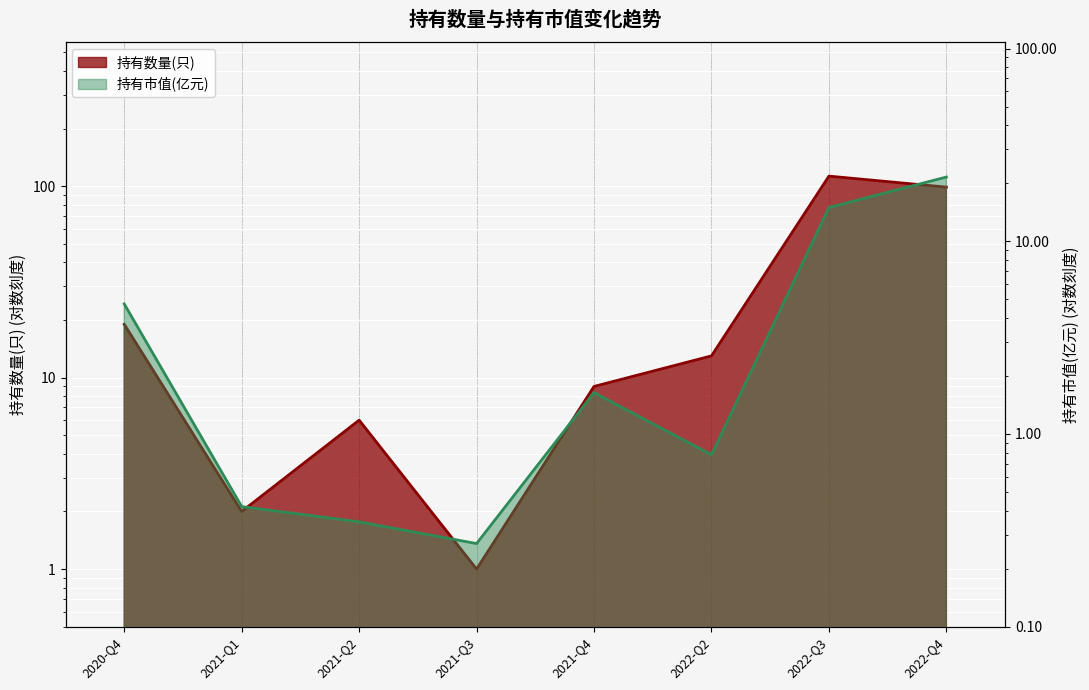

Reading left to right, extract all data points from this chart.

持有数量(只): 2020-Q4=19.0	2021-Q1=2.0	2021-Q2=6.0	2021-Q3=1.0	2021-Q4=9.0	2022-Q2=13.0	2022-Q3=113.0	2022-Q4=99.0
持有市值(亿元): 2020-Q4=4.7	2021-Q1=0.4	2021-Q2=0.3	2021-Q3=0.3	2021-Q4=1.6	2022-Q2=0.8	2022-Q3=15.0	2022-Q4=21.6